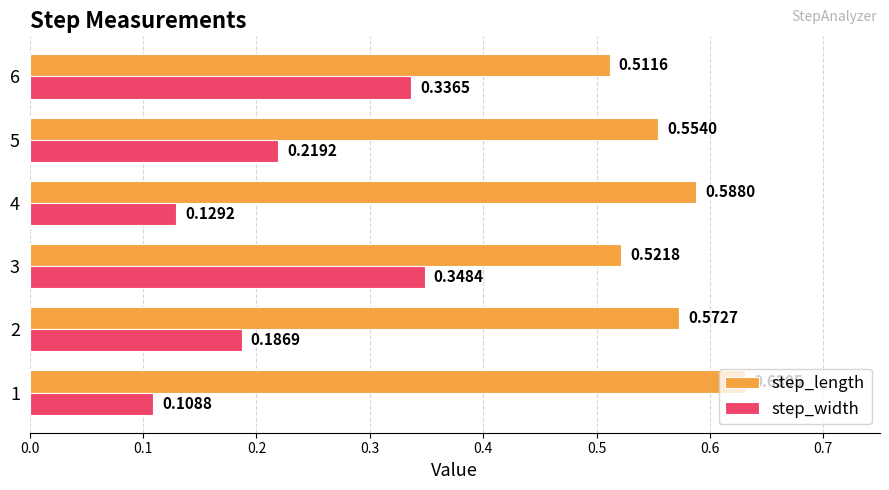

Which series has the largest total across all categories?

step_length